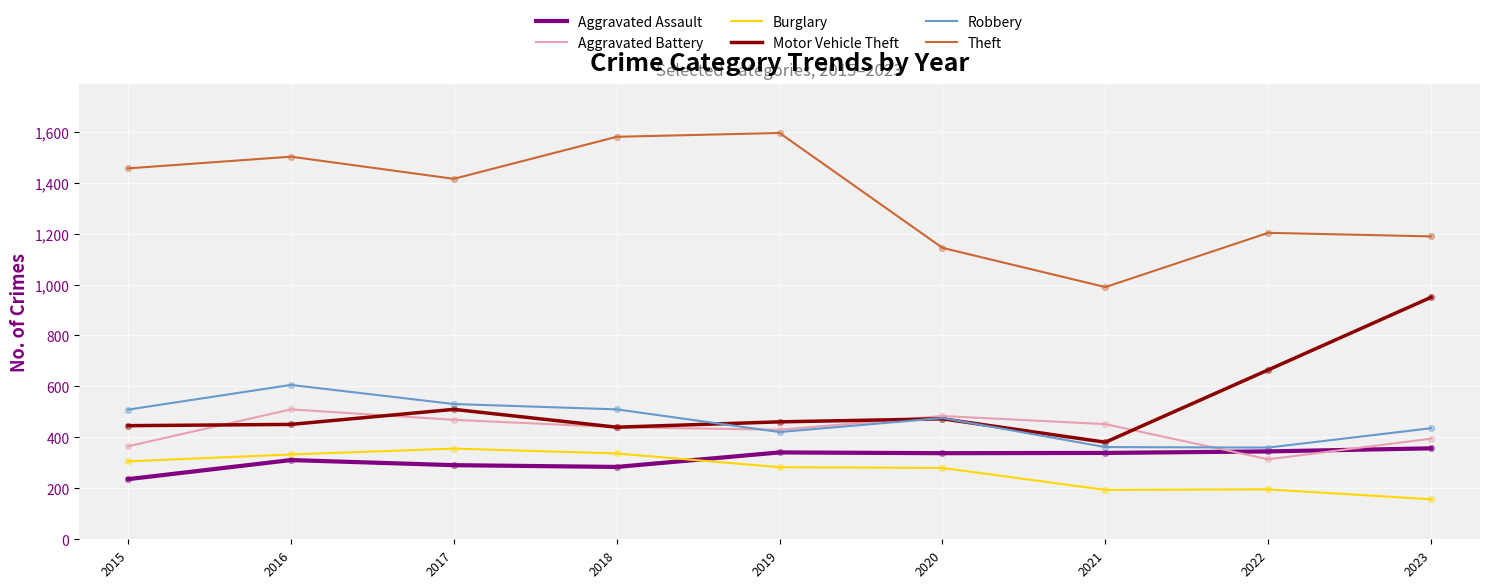

What is the spread (max minus min) of values at 2023?

1032